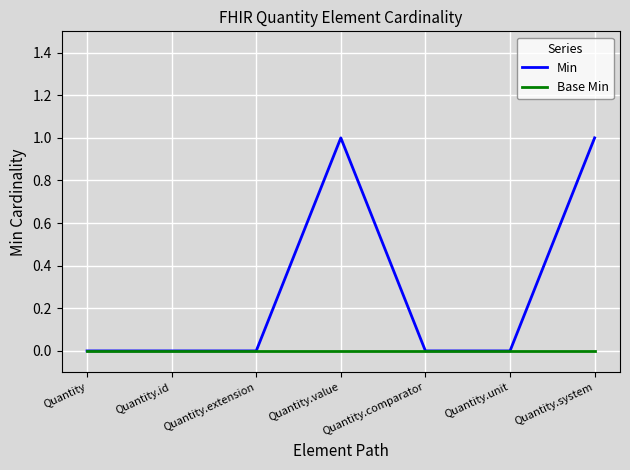

Which series has the largest total across all categories?

Min